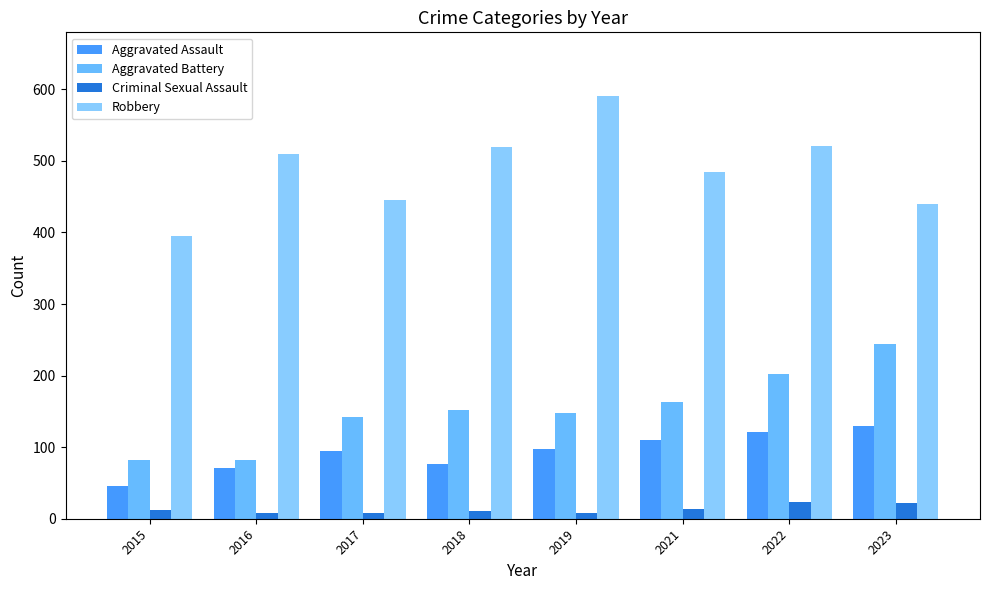

How many bars are there in total?

32